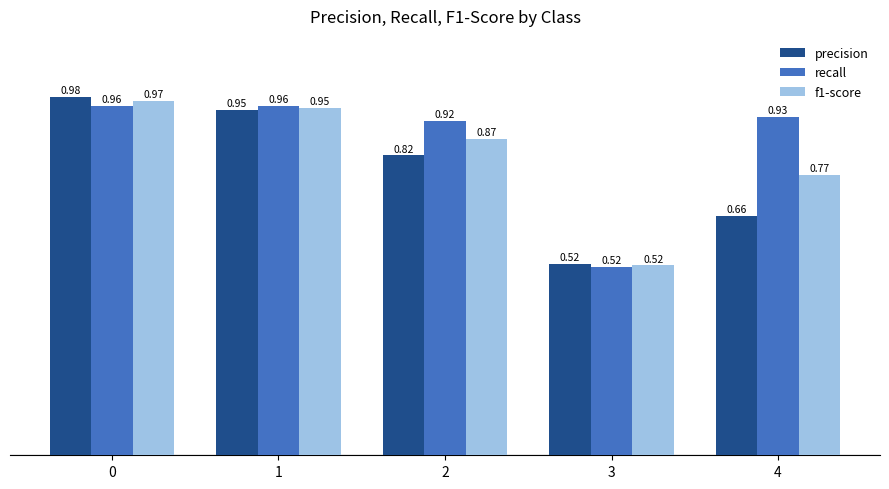

How many groups of bars are there?

5